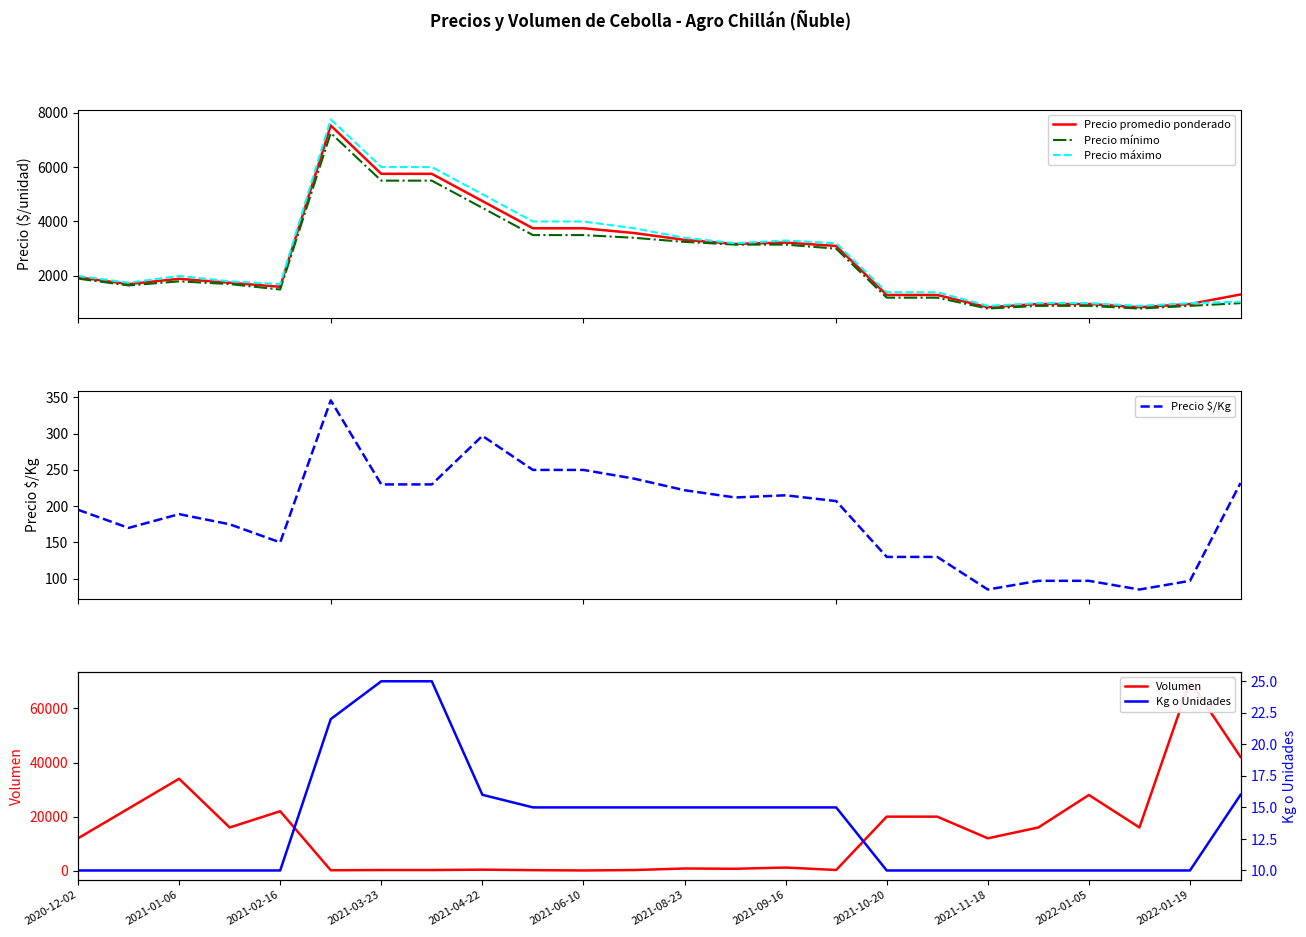

What is the highest value of the Precio máximo series?

7750